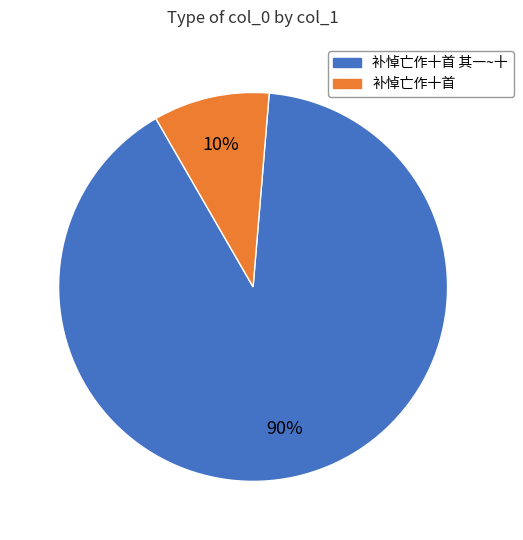

Is there a majority slice in this chart?

Yes